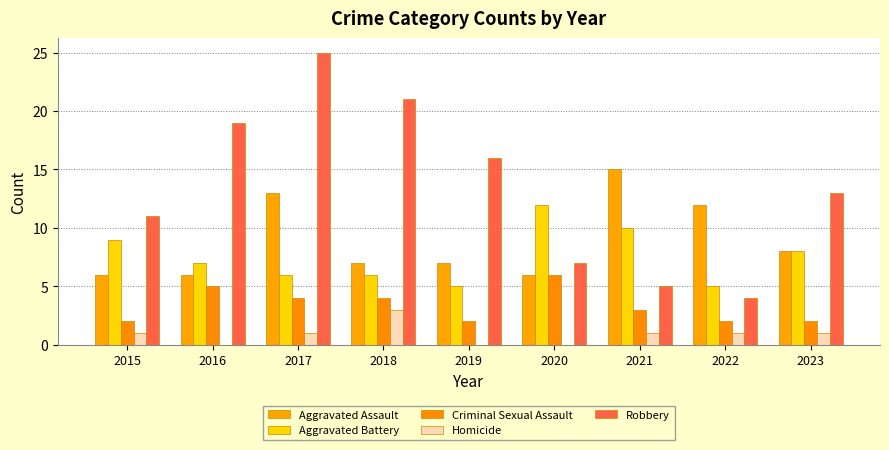

List the series in order of their peak value, lowest first.

Homicide, Criminal Sexual Assault, Aggravated Battery, Aggravated Assault, Robbery